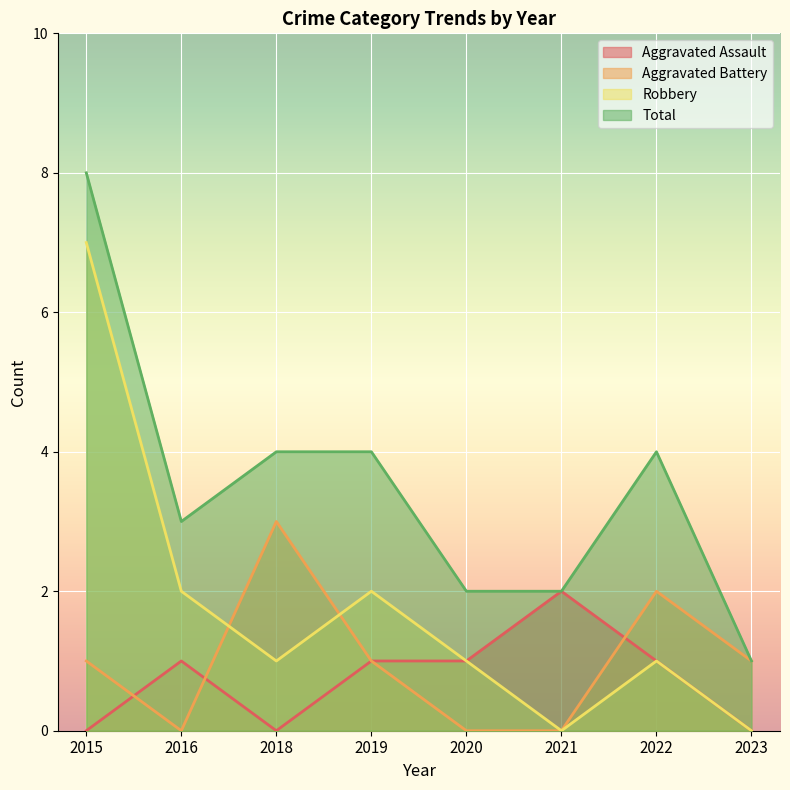

Which series has the largest total across all categories?

Total